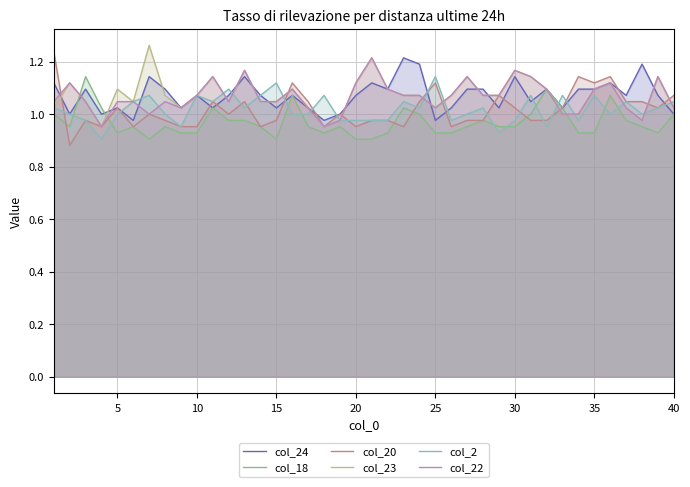

How many values in the col_2 series exceed 1?

20